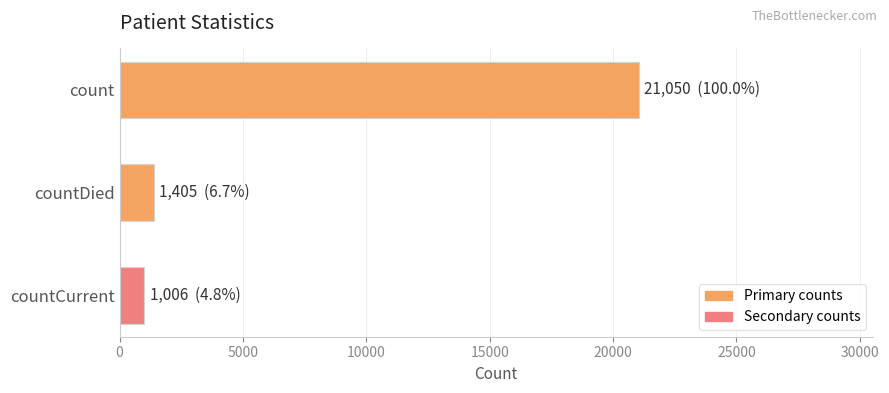

Reading top to bottom, extract all data points from this chart.

count=21050	countDied=1405	countCurrent=1006